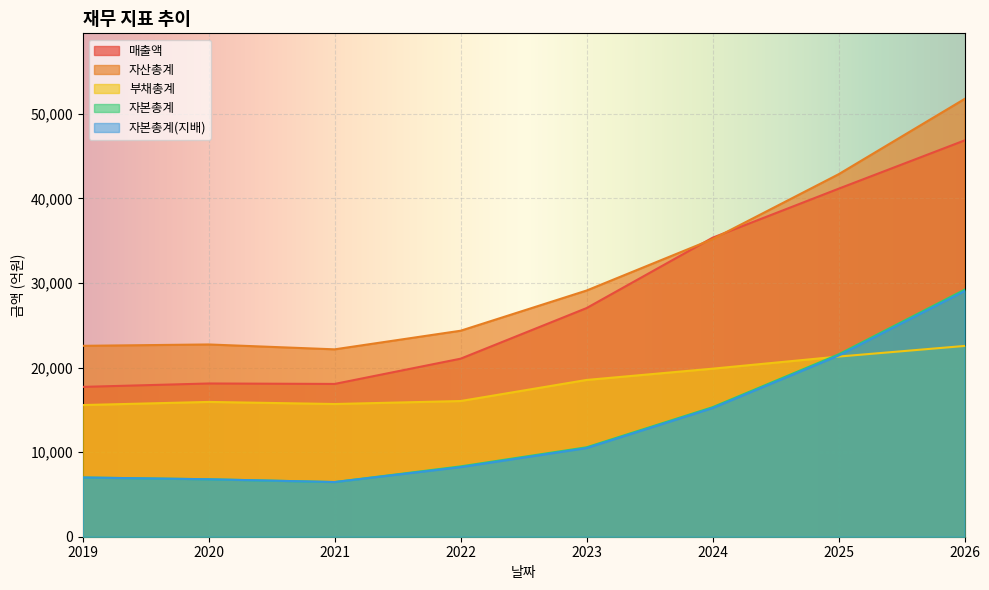

What is the sum of all 자본총계(지배) values?

104602